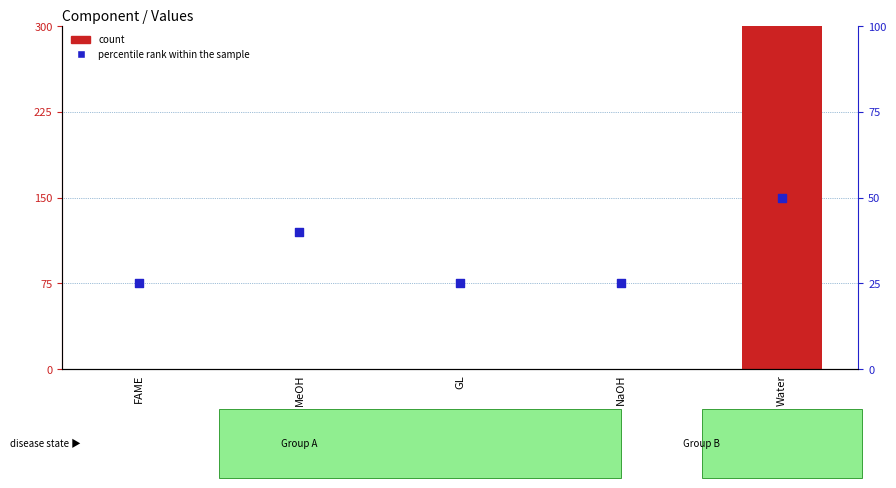

Which series has the largest Y range (max minus min)?

count